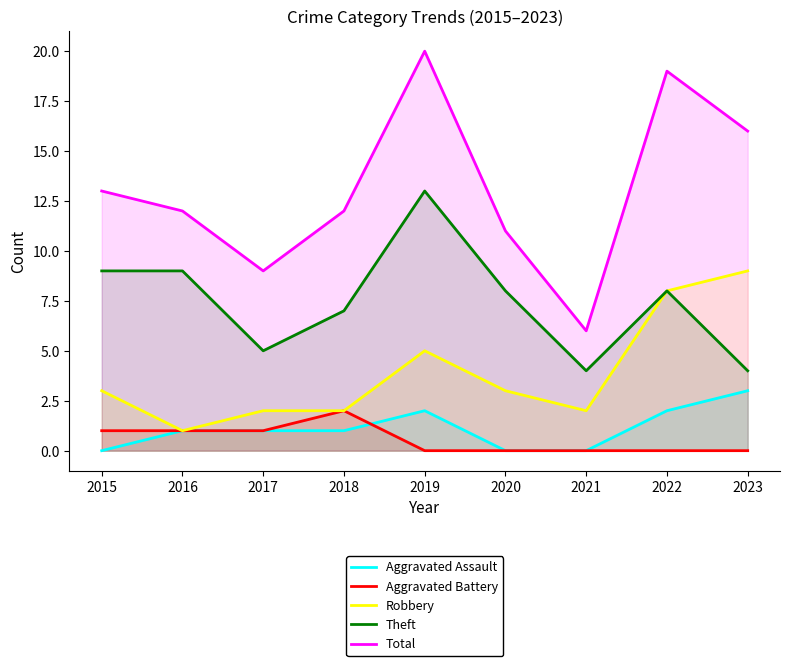

What is the value of the Aggravated Battery point at the 4th from the left?

2